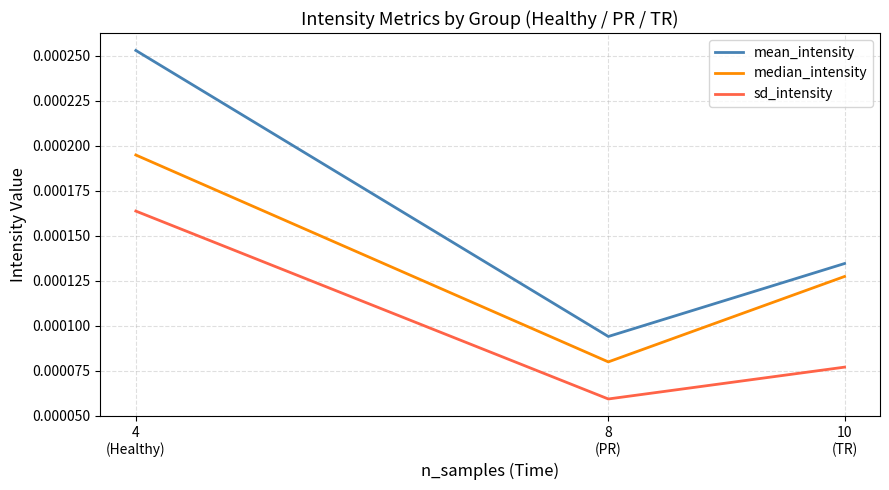

Which series has the widest spread of values?

mean_intensity